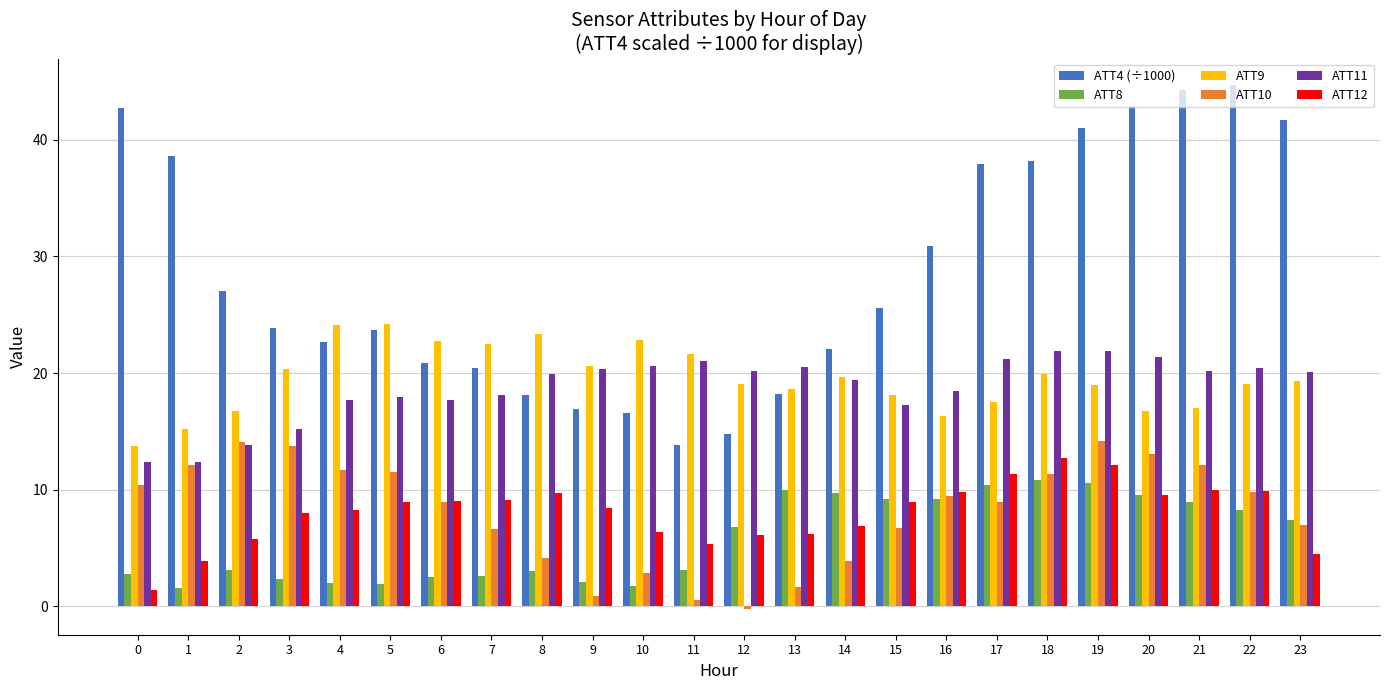

Which series has the widest spread of values?

ATT4 (÷1000)